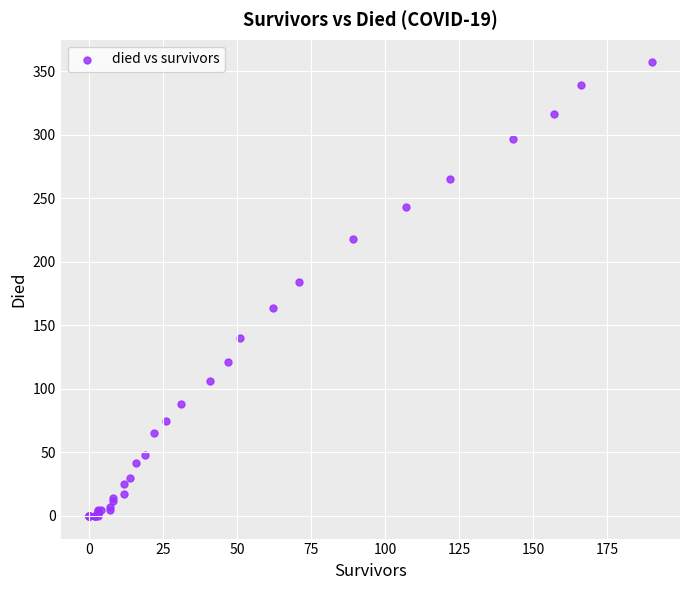

What Y value in the scatter plot is closest to 178?

184